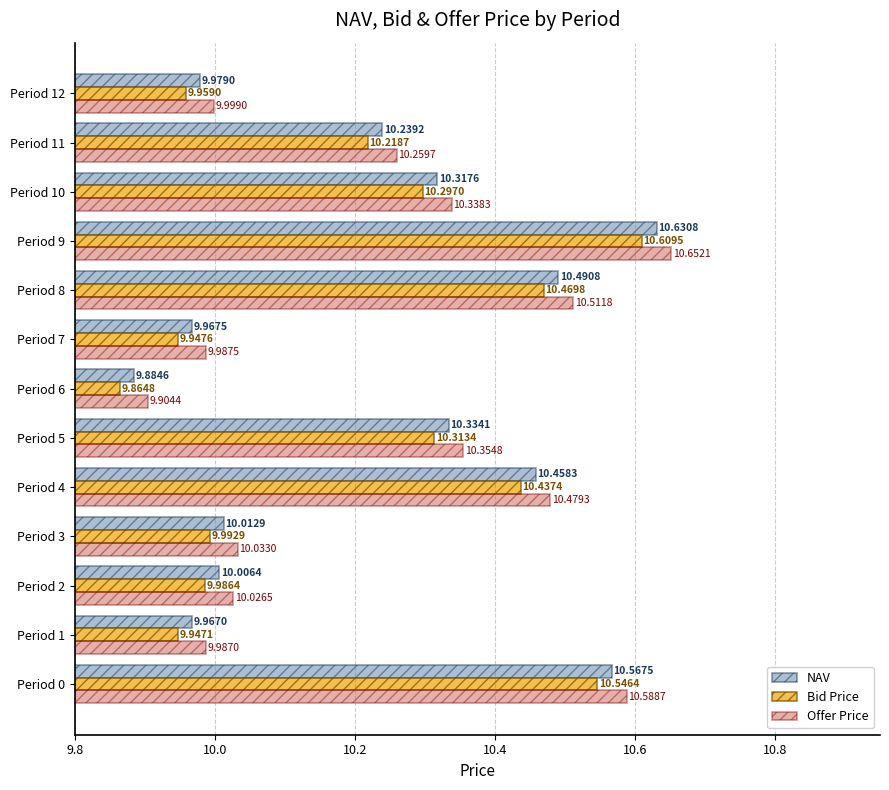

At how many categories does at least one series exceed 10?

9